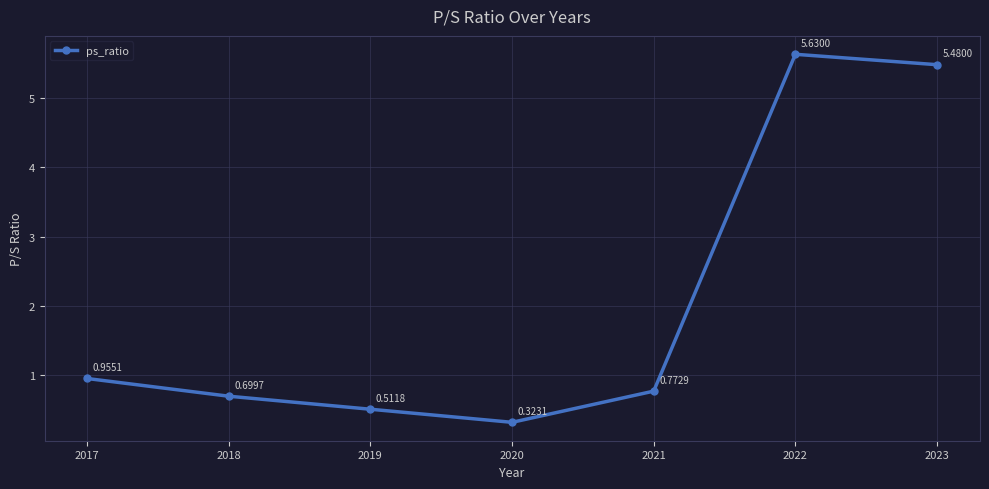

How many points are higher than both their immediate neighbors (excluding endpoints)?

1